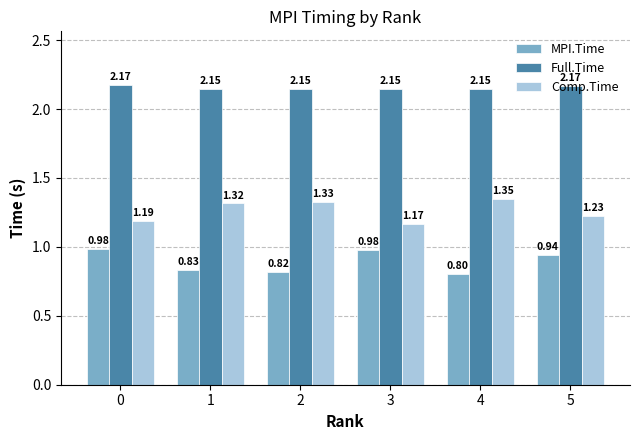

List the series in order of their peak value, highest first.

Full.Time, Comp.Time, MPI.Time